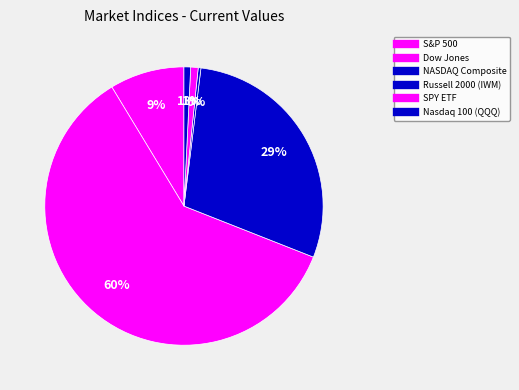

How many segments does this pie chart have?

6